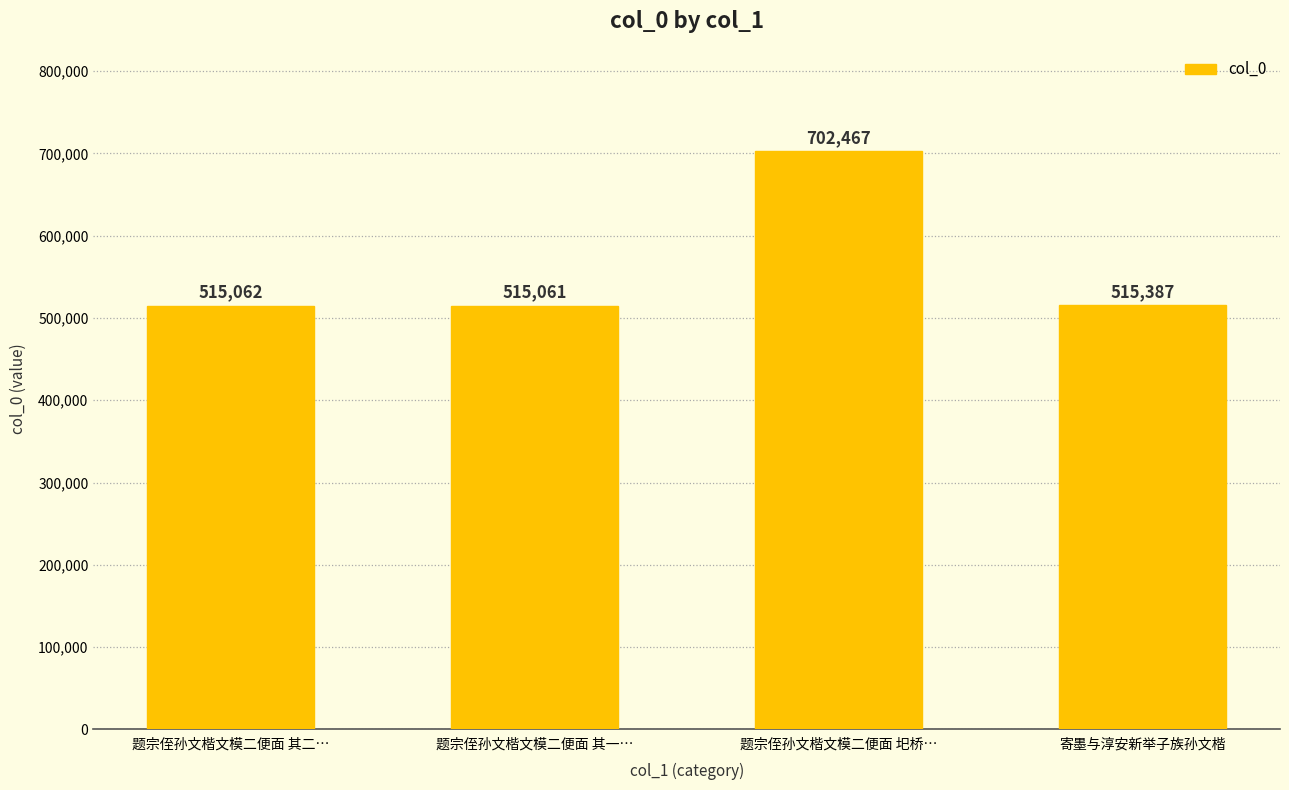

Which label corresponds to the largest value in the chart?

题宗侄孙文楷文模二便面 圯桥…